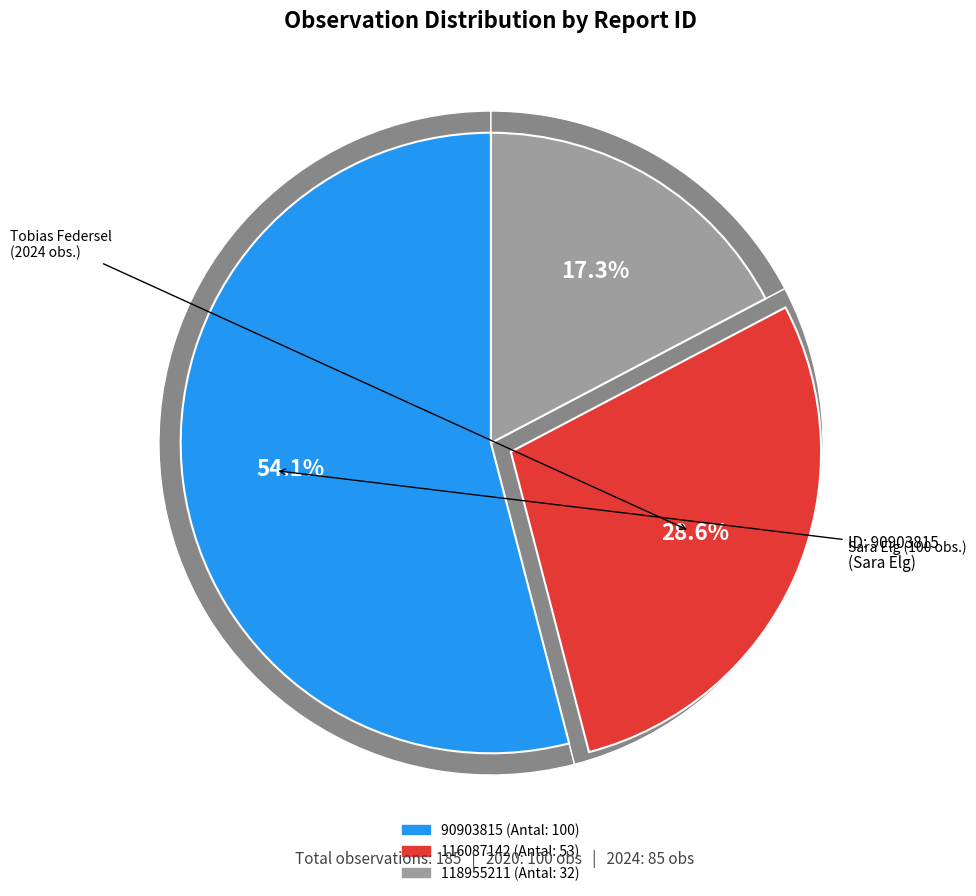

To the nearest percent, what is the difference between the largest and smallest slice percentages?

37%